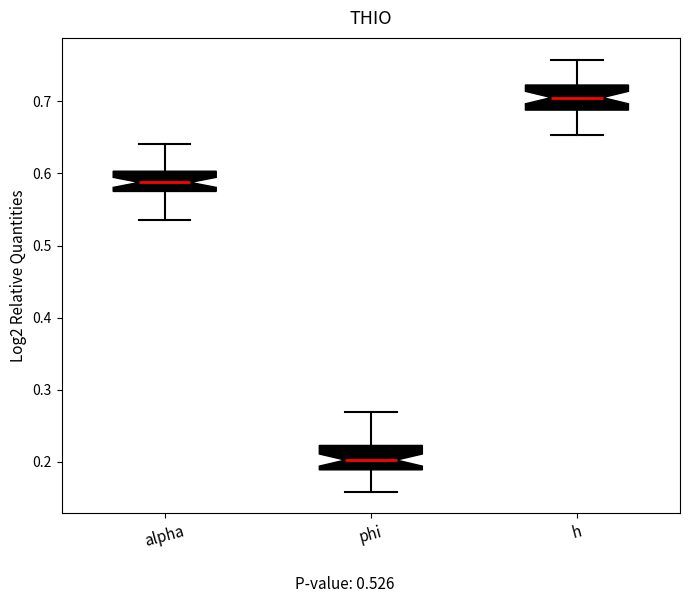

Which box's median line is the lowest?

phi